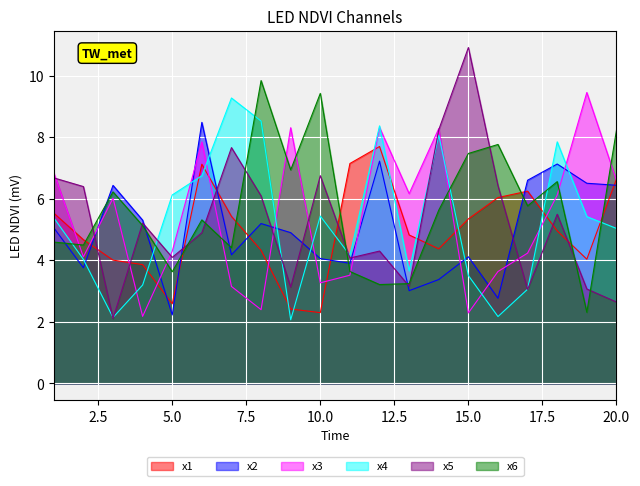

Reading left to right, transcribe all the data shown in this chart.

x1: 5.5	4.7	4.0	3.9	2.6	7.1	5.4	4.3	2.4	2.3	7.1	7.7	4.8	4.4	5.3	6.0	6.2	5.0	4.0	6.6
x2: 5.1	3.8	6.4	5.3	2.2	8.5	4.2	5.2	4.9	4.1	3.9	7.2	3.0	3.4	4.1	2.8	6.6	7.1	6.5	6.4
x3: 6.8	4.1	6.0	2.2	4.3	7.8	3.2	2.4	8.3	3.3	3.5	8.3	6.2	8.3	2.3	3.6	4.2	6.1	9.5	6.6
x4: 5.4	4.0	2.1	3.2	6.1	6.8	9.3	8.5	2.1	5.4	4.2	8.4	3.7	8.1	3.5	2.2	3.1	7.9	5.4	5.0
x5: 6.7	6.4	2.1	5.2	4.1	4.9	7.7	6.1	3.1	6.8	4.1	4.3	3.2	8.2	10.9	6.4	3.1	5.5	3.1	2.6
x6: 4.6	4.5	6.2	5.1	3.6	5.3	4.4	9.8	6.9	9.4	3.6	3.2	3.2	5.6	7.5	7.8	5.8	6.6	2.3	8.2